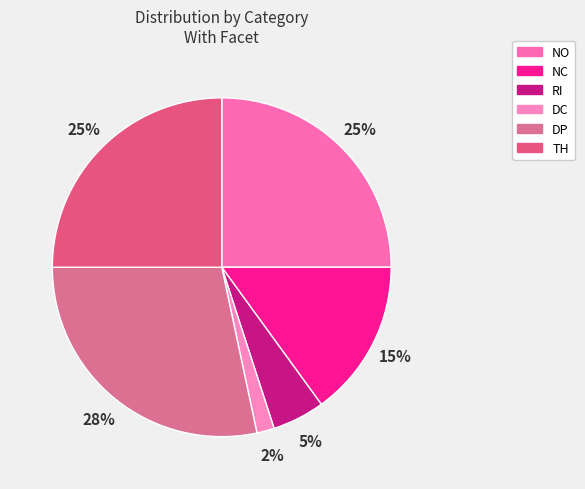

How many segments does this pie chart have?

6